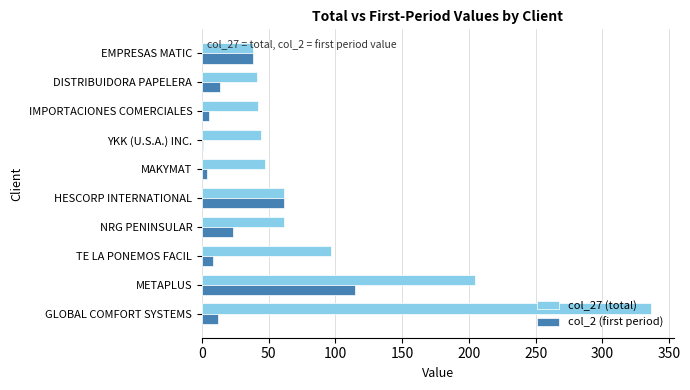

What is the sum of all col_2 (first period) values?

281.0